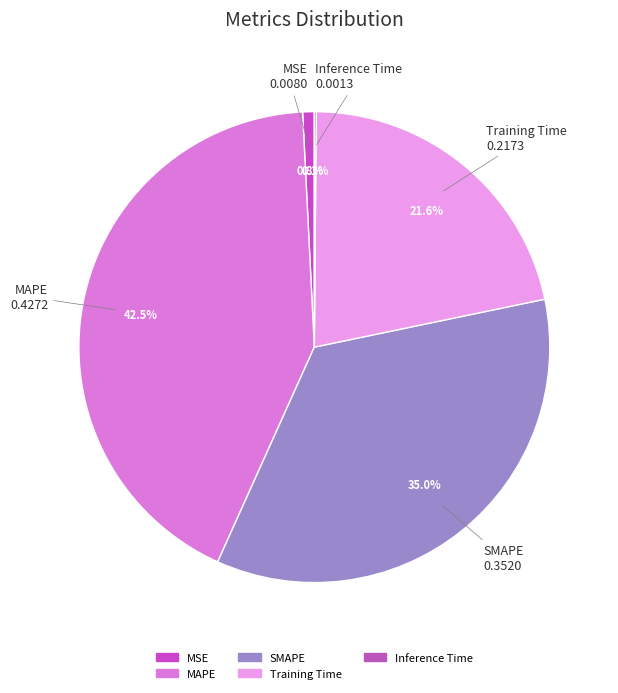

Is there any slice that represents more than half of the pie?

No